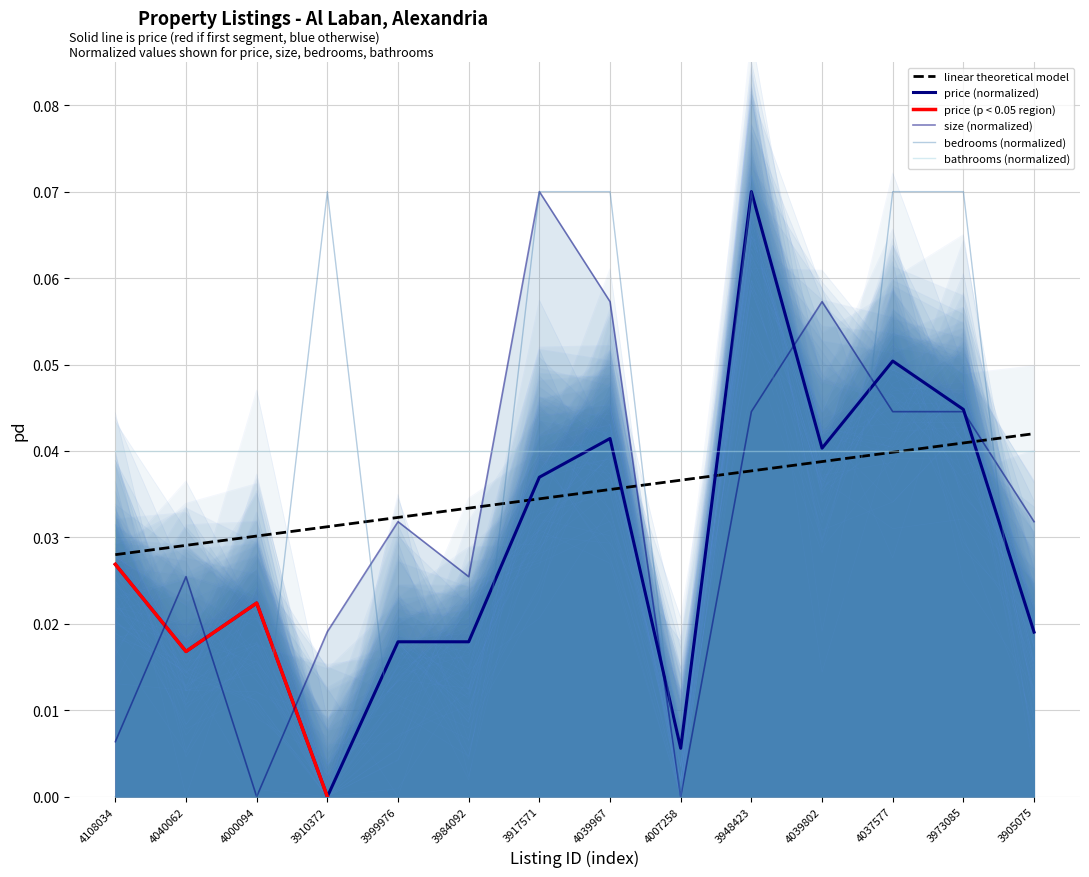

In bedrooms, how many points are higher than both neighbors (excluding endpoints)?

2